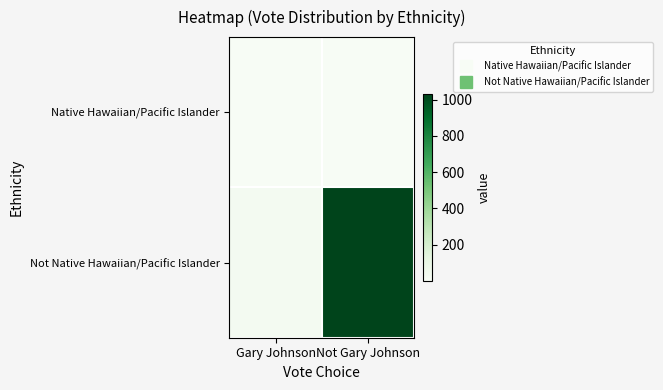

At which category is the sum across all series the highest?

Not Gary Johnson